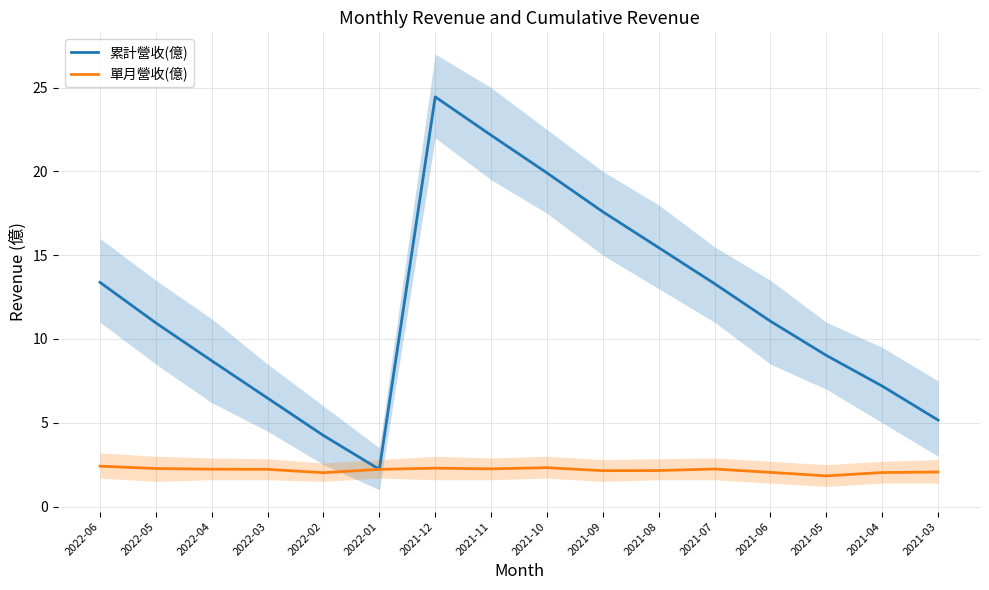

What is the sum of the 單月營收(億) values at 2021-04 and 2022-01?

4.2